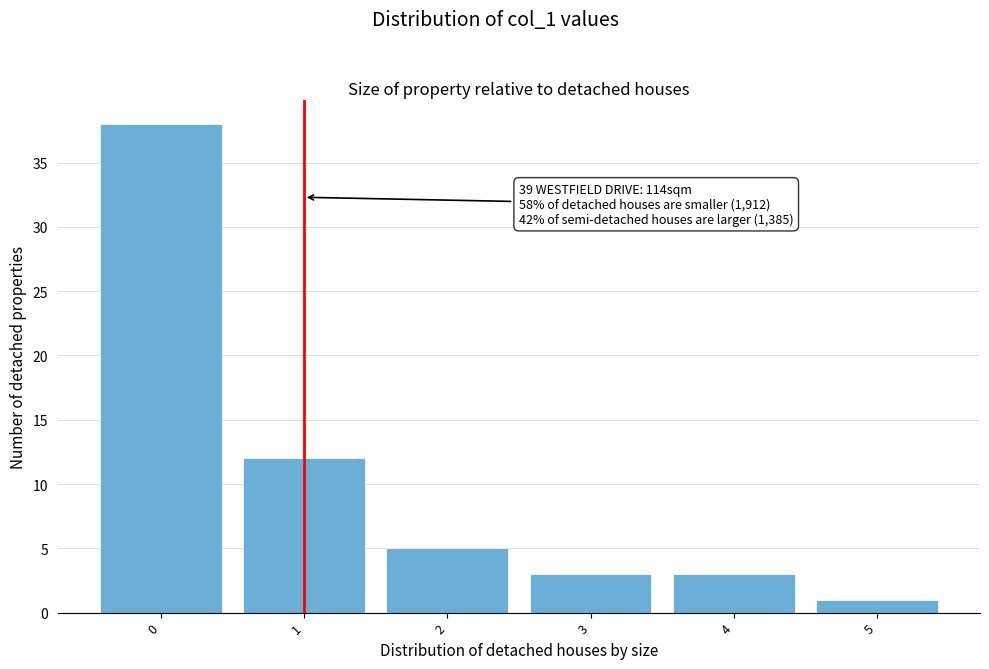

Reading left to right, what are all the values shown in this chart?

38	12	5	3	3	1